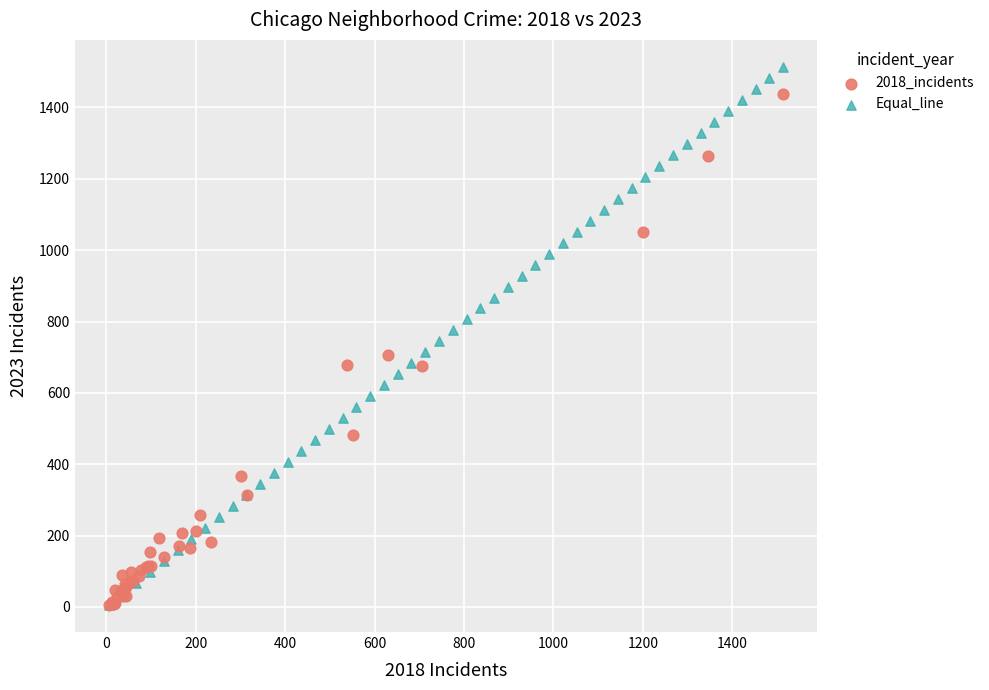

Which series contains the highest Y value?

Equal_line